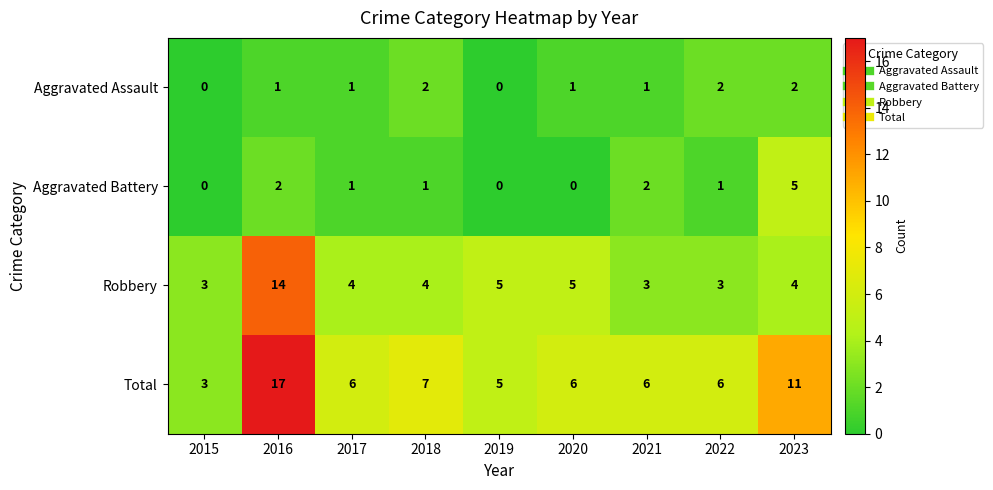

What is the average value of the Robbery series?

5